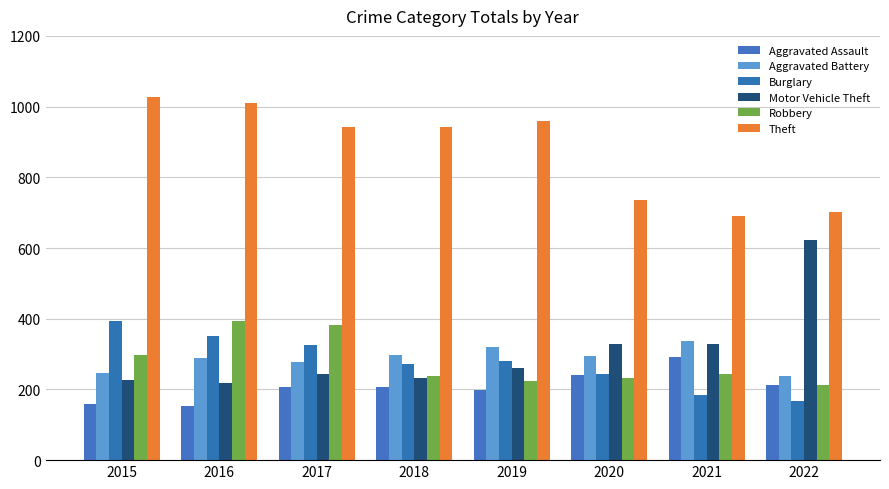

How many bars are there in total?

48